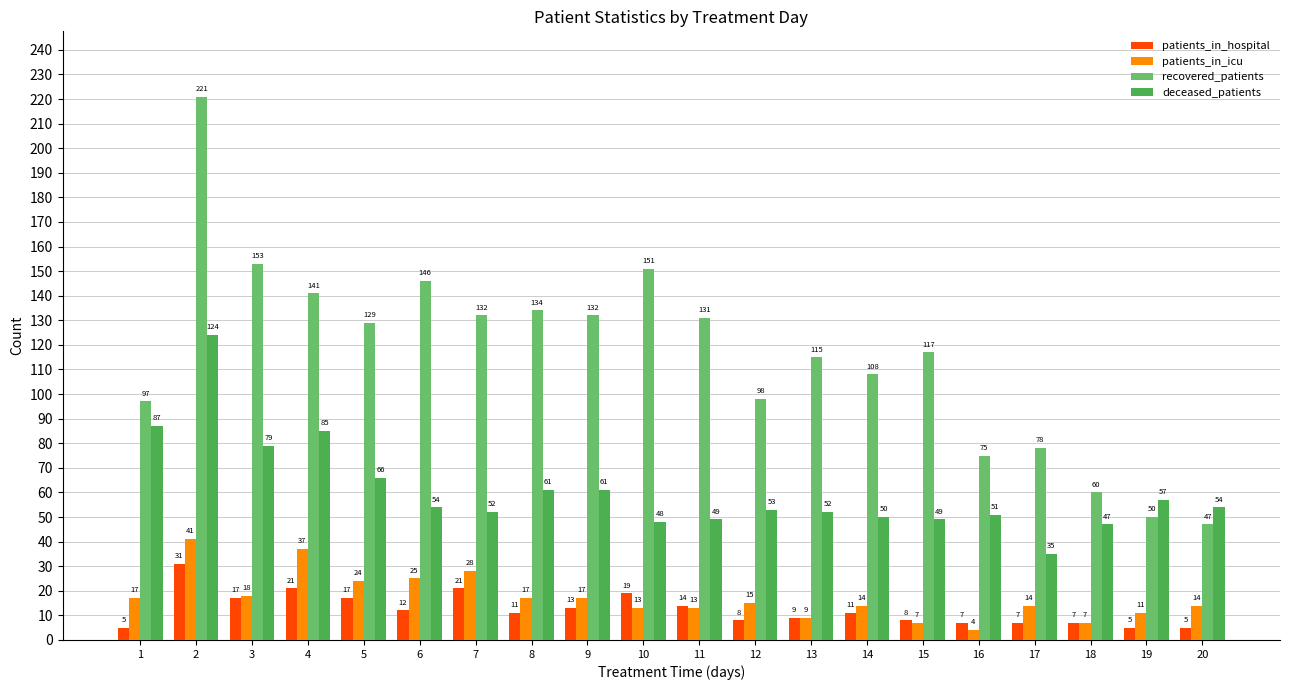

What is the difference between the maximum and minimum values in the patients_in_hospital series?

26